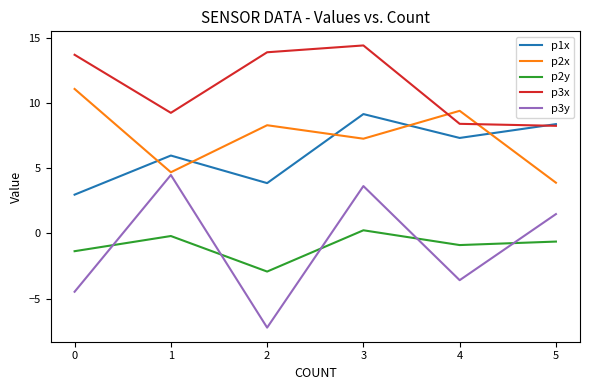

True or false: p3y has a value of -7.2 at 2.

True